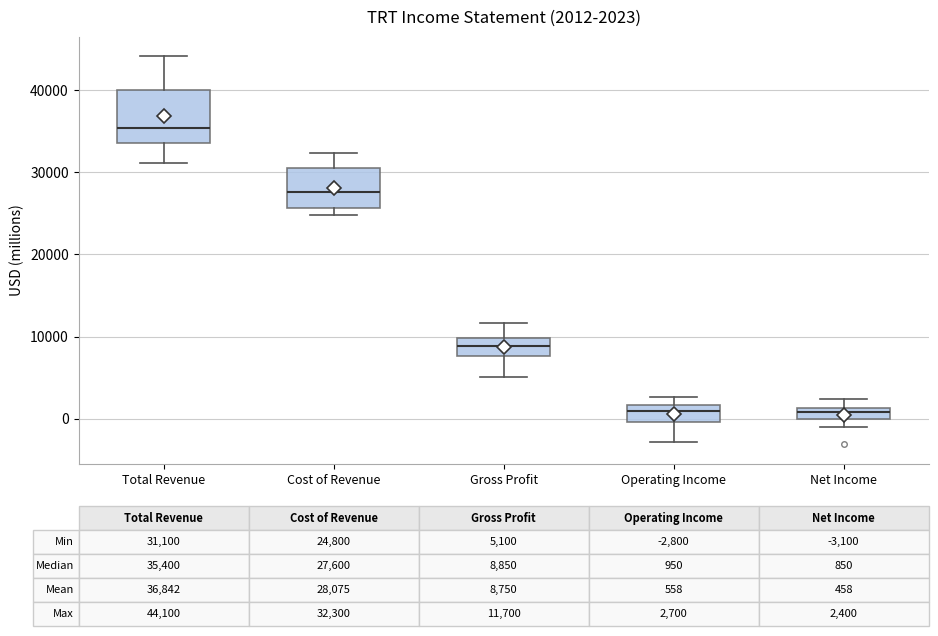

Which box's median line is the highest?

Total Revenue